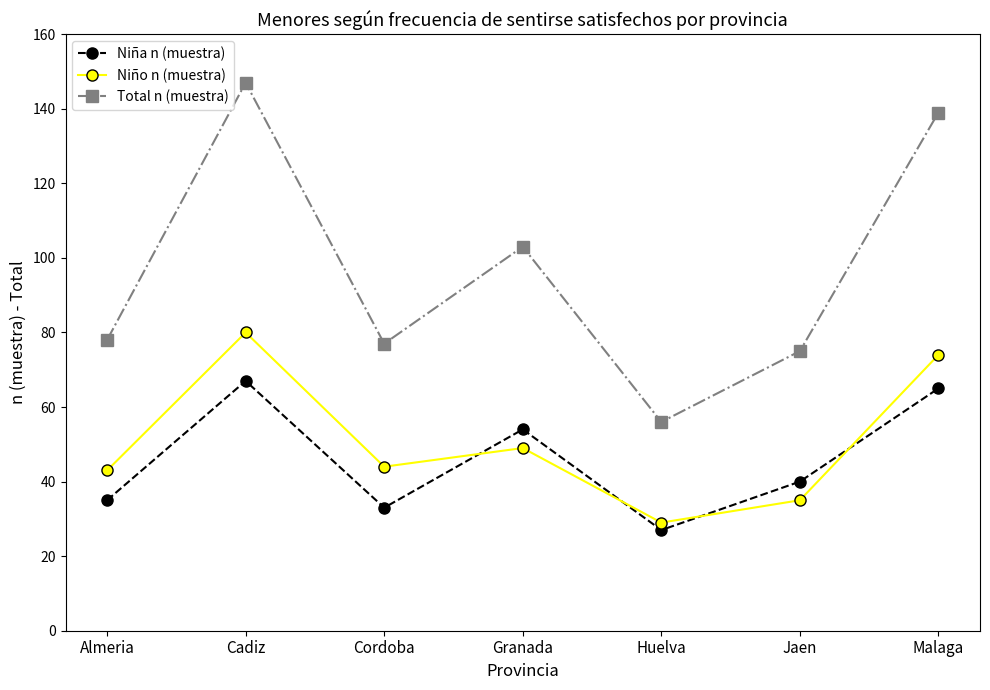

What value does the Niña n (muestra) series have at Cordoba, to the nearest 5?

35